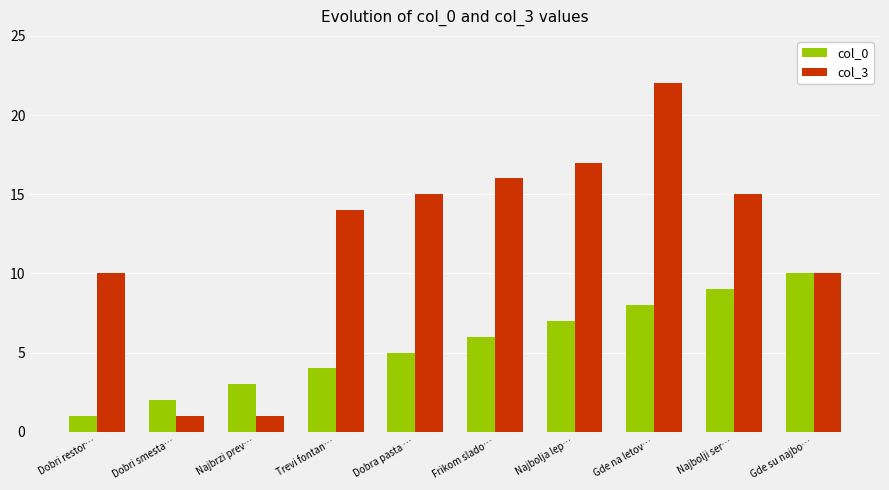

Which category has the highest value in the col_3 series?

Gde na letov…